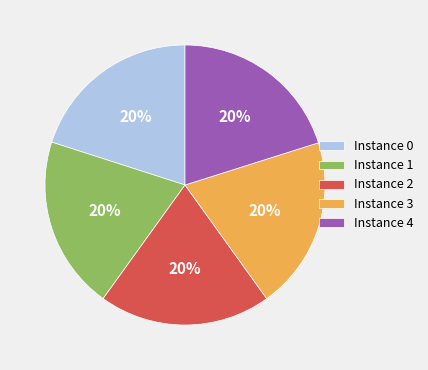

To the nearest percent, what percentage of the pie is Instance 2?

20%